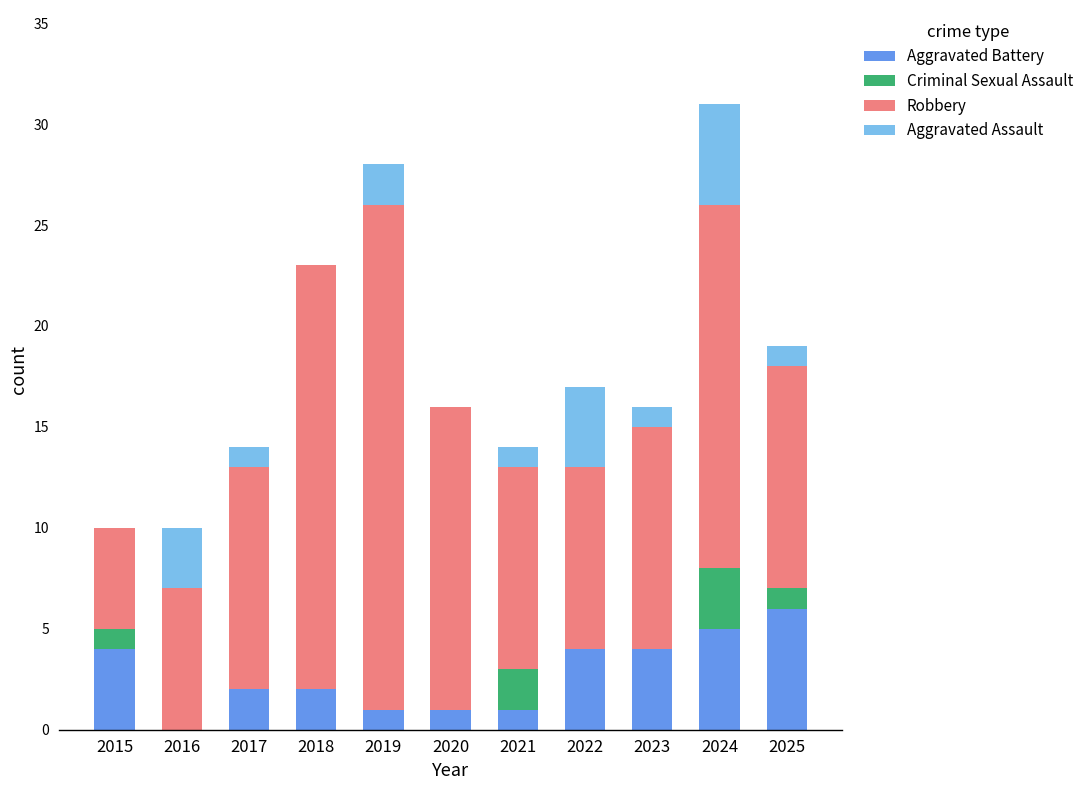

What are all the series names shown in the legend?

Aggravated Battery, Criminal Sexual Assault, Robbery, Aggravated Assault